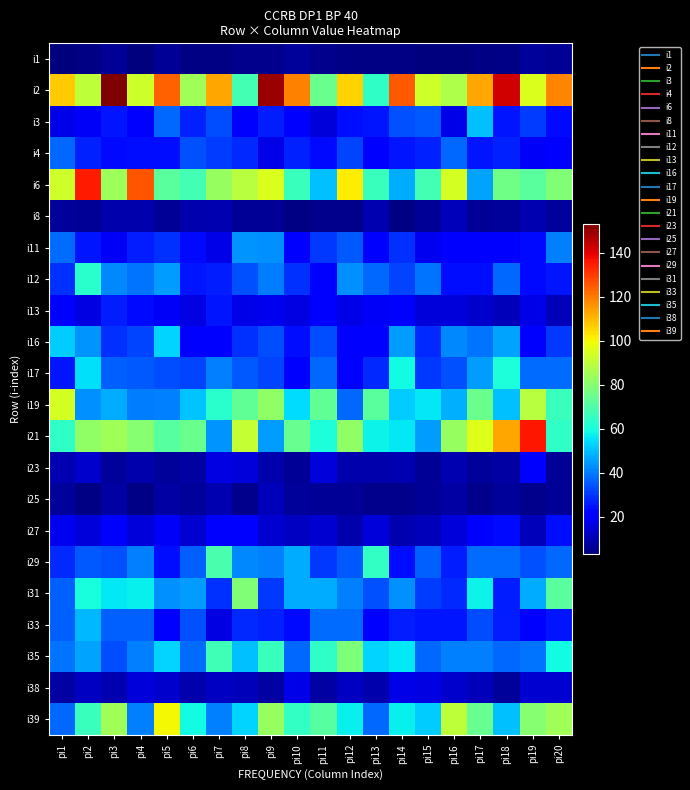

Reading right to left, list all the values displayed in this chart.

i1: pi20=6	pi19=7	pi18=4	pi17=4	pi16=3	pi15=3	pi14=4	pi13=4	pi12=4	pi11=5	pi10=7	pi9=5	pi8=5	pi7=4	pi6=4	pi5=6	pi4=3	pi3=6	pi2=4	pi1=3
i2: pi20=118	pi19=95	pi18=142	pi17=113	pi16=87	pi15=93	pi14=125	pi13=64	pi12=106	pi11=75	pi10=119	pi9=149	pi8=68	pi7=113	pi6=85	pi5=124	pi4=93	pi3=153	pi2=90	pi1=107
i3: pi20=23	pi19=31	pi18=25	pi17=50	pi16=17	pi15=35	pi14=34	pi13=25	pi12=24	pi11=15	pi10=21	pi9=26	pi8=22	pi7=33	pi6=27	pi5=37	pi4=21	pi3=25	pi2=19	pi1=17
i4: pi20=20	pi19=19	pi18=27	pi17=25	pi16=37	pi15=27	pi14=25	pi13=21	pi12=32	pi11=23	pi10=27	pi9=17	pi8=28	pi7=31	pi6=34	pi5=24	pi4=24	pi3=23	pi2=27	pi1=37
i6: pi20=79	pi19=72	pi18=76	pi17=46	pi16=94	pi15=68	pi14=47	pi13=66	pi12=102	pi11=50	pi10=66	pi9=95	pi8=89	pi7=83	pi6=68	pi5=72	pi4=126	pi3=84	pi2=135	pi1=93
i8: pi20=7	pi19=10	pi18=7	pi17=6	pi16=11	pi15=6	pi14=4	pi13=10	pi12=5	pi11=5	pi10=4	pi9=6	pi8=6	pi7=10	pi6=9	pi5=6	pi4=9	pi3=9	pi2=6	pi1=7
i11: pi20=41	pi19=23	pi18=22	pi17=22	pi16=22	pi15=18	pi14=29	pi13=21	pi12=35	pi11=30	pi10=22	pi9=43	pi8=44	pi7=17	pi6=23	pi5=29	pi4=26	pi3=19	pi2=25	pi1=38
i12: pi20=25	pi19=23	pi18=37	pi17=24	pi16=24	pi15=39	pi14=32	pi13=37	pi12=43	pi11=20	pi10=29	pi9=40	pi8=34	pi7=26	pi6=25	pi5=45	pi4=39	pi3=42	pi2=63	pi1=29
i13: pi20=11	pi19=17	pi18=11	pi17=13	pi16=15	pi15=15	pi14=21	pi13=19	pi12=17	pi11=20	pi10=16	pi9=18	pi8=17	pi7=25	pi6=16	pi5=19	pi4=23	pi3=26	pi2=16	pi1=20
i16: pi20=30	pi19=20	pi18=46	pi17=39	pi16=42	pi15=28	pi14=45	pi13=21	pi12=22	pi11=33	pi10=24	pi9=33	pi8=29	pi7=21	pi6=20	pi5=53	pi4=32	pi3=29	pi2=44	pi1=52
i17: pi20=38	pi19=38	pi18=61	pi17=45	pi16=34	pi15=30	pi14=59	pi13=28	pi12=20	pi11=37	pi10=22	pi9=32	pi8=35	pi7=41	pi6=32	pi5=33	pi4=35	pi3=36	pi2=55	pi1=25
i19: pi20=66	pi19=89	pi18=50	pi17=75	pi16=48	pi15=56	pi14=52	pi13=72	pi12=37	pi11=73	pi10=54	pi9=82	pi8=73	pi7=63	pi6=51	pi5=41	pi4=40	pi3=47	pi2=43	pi1=94
i21: pi20=64	pi19=136	pi18=113	pi17=96	pi16=83	pi15=45	pi14=56	pi13=58	pi12=82	pi11=61	pi10=74	pi9=45	pi8=91	pi7=44	pi6=75	pi5=71	pi4=80	pi3=85	pi2=82	pi1=64
i23: pi20=6	pi19=21	pi18=8	pi17=7	pi16=10	pi15=6	pi14=10	pi13=9	pi12=9	pi11=15	pi10=6	pi9=9	pi8=15	pi7=16	pi6=8	pi5=7	pi4=9	pi3=7	pi2=13	pi1=10
i25: pi20=6	pi19=5	pi18=7	pi17=5	pi16=8	pi15=6	pi14=5	pi13=5	pi12=6	pi11=6	pi10=7	pi9=11	pi8=5	pi7=10	pi6=7	pi5=8	pi4=4	pi3=8	pi2=4	pi1=7
i27: pi20=24	pi19=11	pi18=23	pi17=20	pi16=15	pi15=11	pi14=10	pi13=15	pi12=9	pi11=14	pi10=12	pi9=14	pi8=20	pi7=20	pi6=14	pi5=19	pi4=15	pi3=21	pi2=15	pi1=18
i29: pi20=37	pi19=34	pi18=38	pi17=38	pi16=26	pi15=36	pi14=24	pi13=65	pi12=35	pi11=30	pi10=47	pi9=41	pi8=42	pi7=69	pi6=36	pi5=24	pi4=41	pi3=34	pi2=35	pi1=28
i31: pi20=72	pi19=47	pi18=26	pi17=58	pi16=28	pi15=31	pi14=43	pi13=34	pi12=41	pi11=47	pi10=47	pi9=30	pi8=79	pi7=29	pi6=45	pi5=43	pi4=57	pi3=56	pi2=60	pi1=36
i33: pi20=25	pi19=22	pi18=26	pi17=33	pi16=25	pi15=25	pi14=26	pi13=20	pi12=38	pi11=38	pi10=23	pi9=27	pi8=28	pi7=16	pi6=34	pi5=20	pi4=36	pi3=36	pi2=49	pi1=36
i35: pi20=59	pi19=39	pi18=37	pi17=41	pi16=41	pi15=37	pi14=56	pi13=53	pi12=78	pi11=64	pi10=37	pi9=66	pi8=50	pi7=67	pi6=38	pi5=53	pi4=41	pi3=33	pi2=46	pi1=39
i38: pi20=14	pi19=14	pi18=7	pi17=11	pi16=13	pi15=16	pi14=17	pi13=9	pi12=12	pi11=8	pi10=17	pi9=8	pi8=11	pi7=12	pi6=9	pi5=13	pi4=15	pi3=10	pi2=12	pi1=8
i39: pi20=85	pi19=80	pi18=50	pi17=74	pi16=90	pi15=52	pi14=57	pi13=37	pi12=57	pi11=71	pi10=65	pi9=83	pi8=53	pi7=41	pi6=59	pi5=100	pi4=41	pi3=85	pi2=66	pi1=37